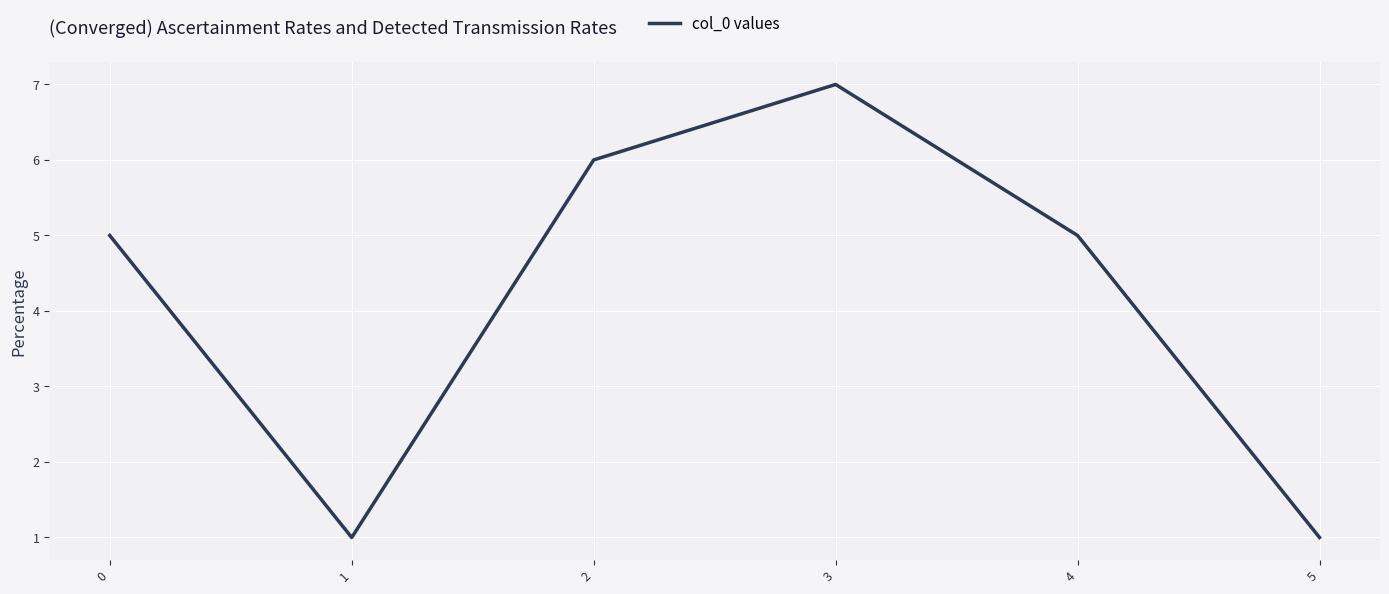

True or false: the data shows 3 at 2.

False